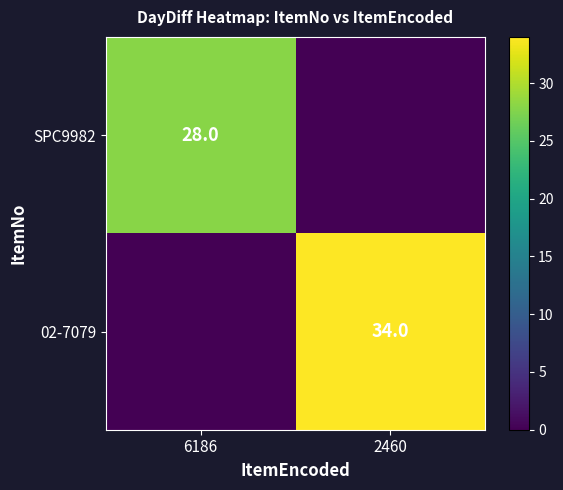

The SPC9982 series shows 28 at 6186. True or false?

True